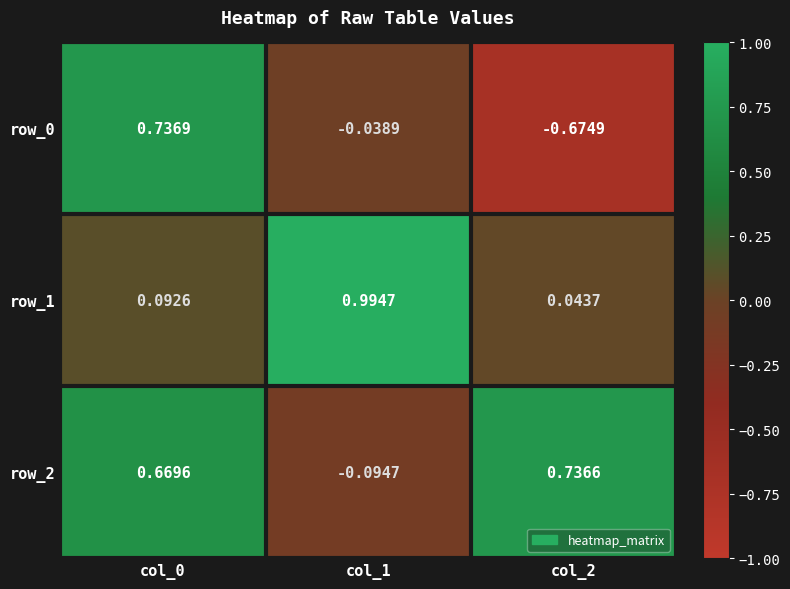

Which category has the highest value in the row_2 series?

col_2